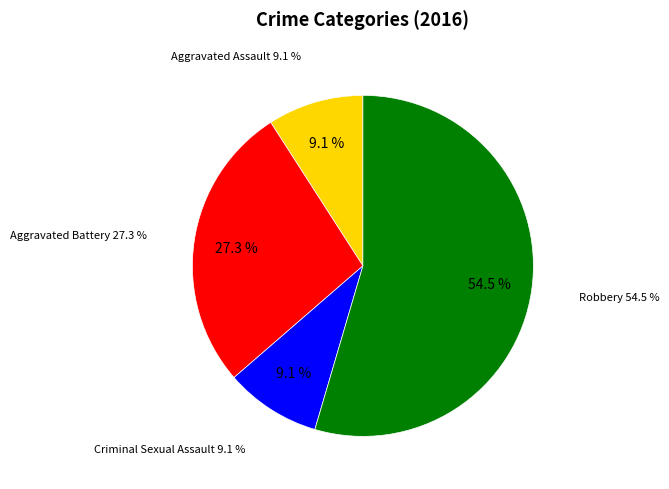

What is the ratio of the value at Aggravated Assault to the value at Aggravated Battery?

0.3